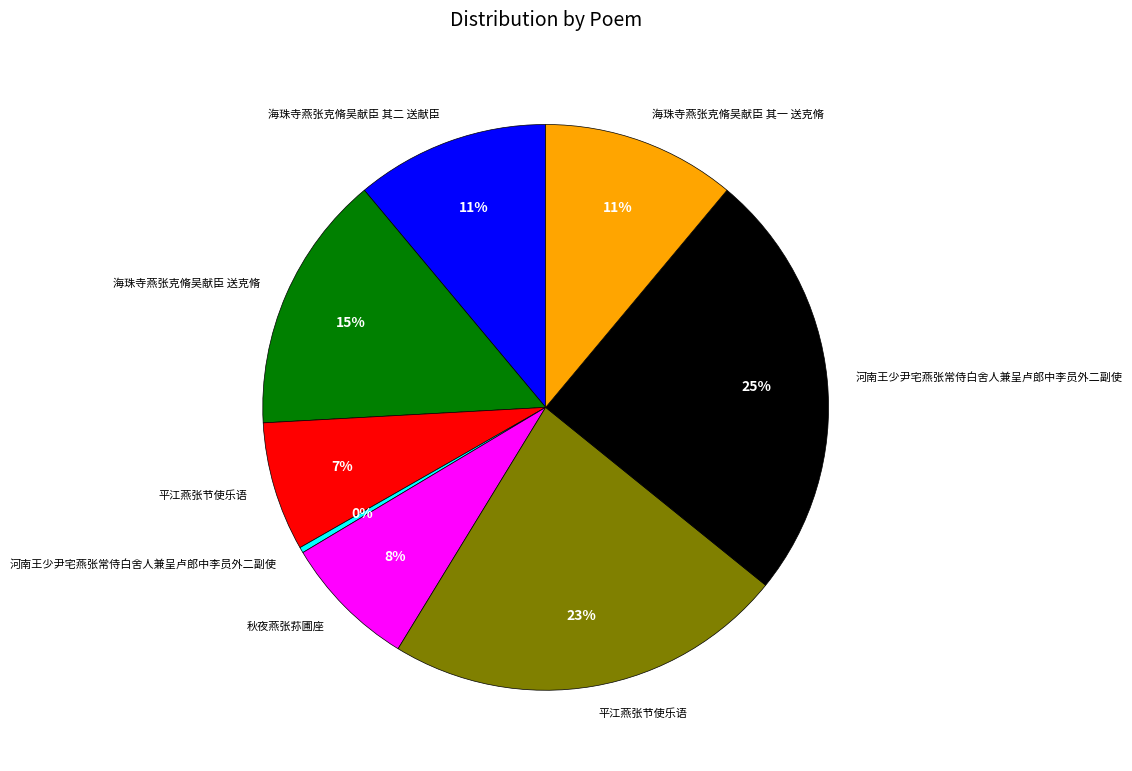

Is there a majority slice in this chart?

No